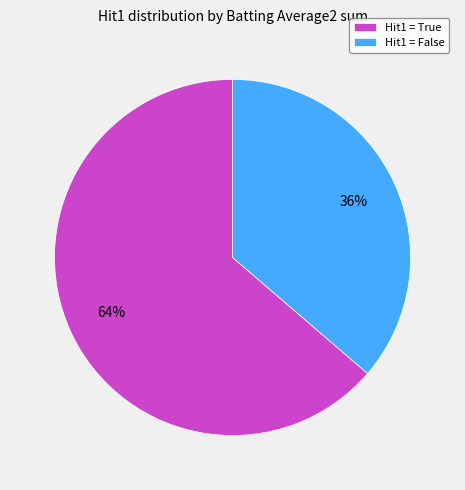

To the nearest percent, what is the combined percentage of Hit1 = False and Hit1 = True?

100%